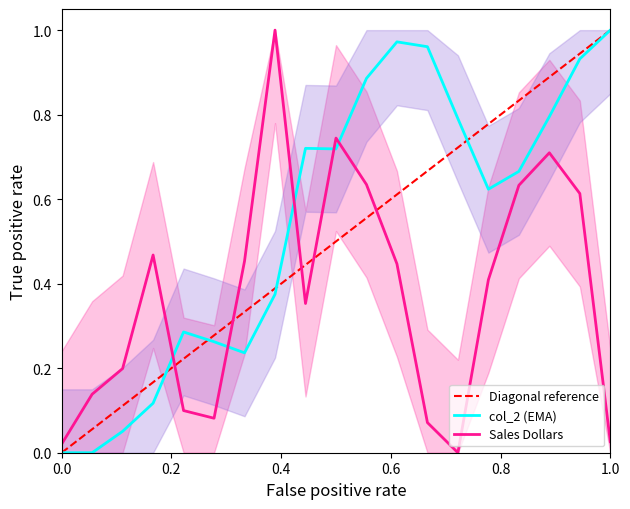

How many interior local peaks does the col_2 series have?

3